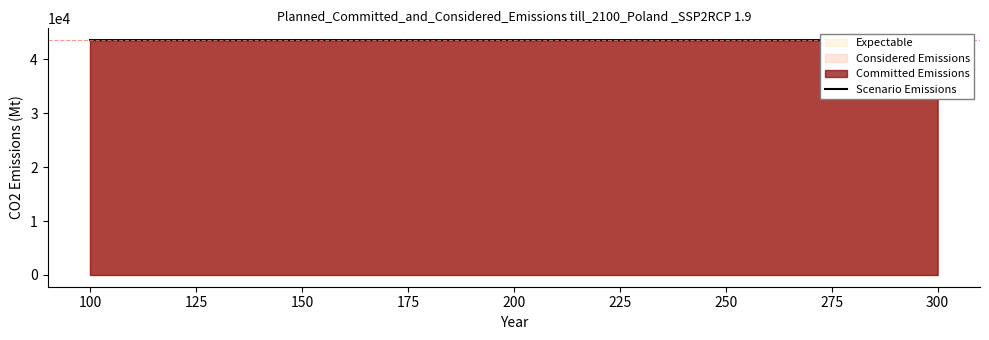

Reading left to right, transcribe all the data shown in this chart.

43520	43519	43518	43517	43516